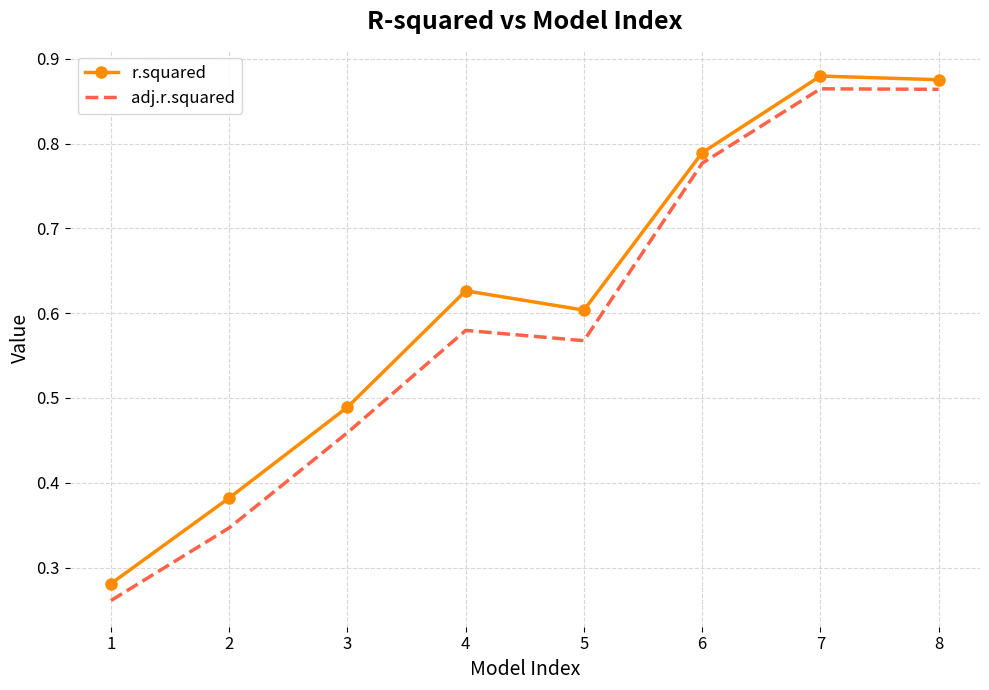

Is it true that adj.r.squared equals 0.6 at 5?

True